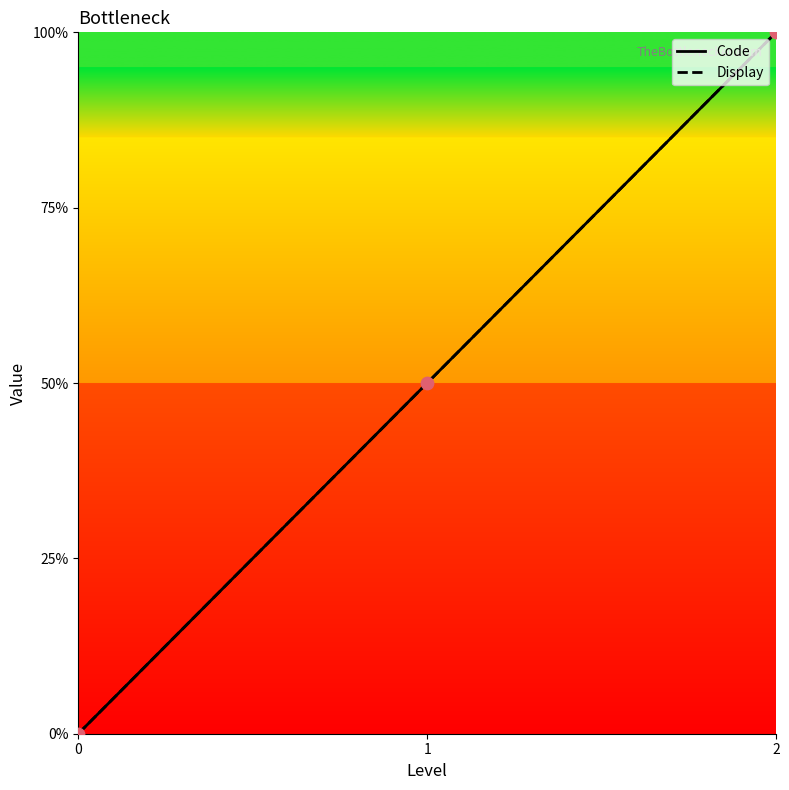

Which series reaches the minimum Y coordinate?

Code